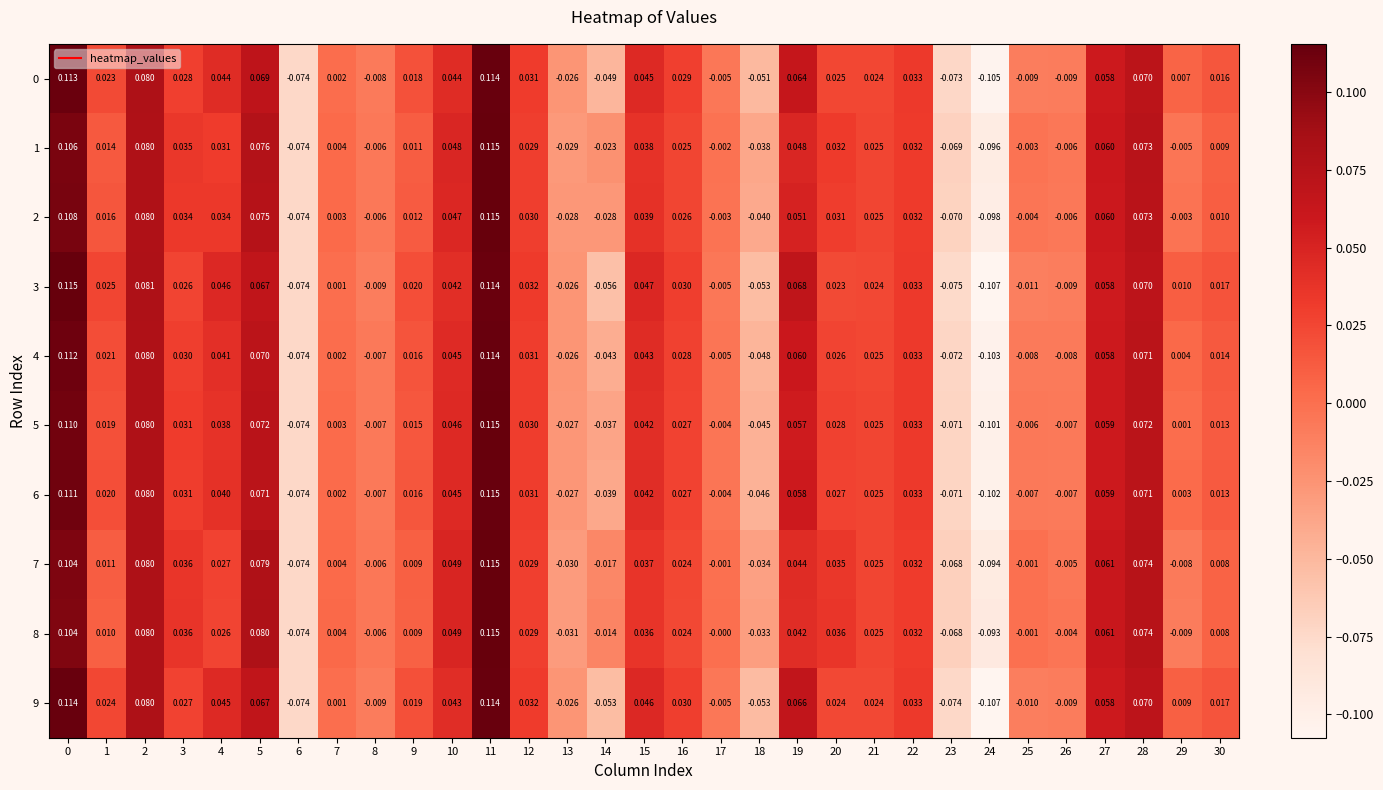

Which category has the lowest value across all series?

24